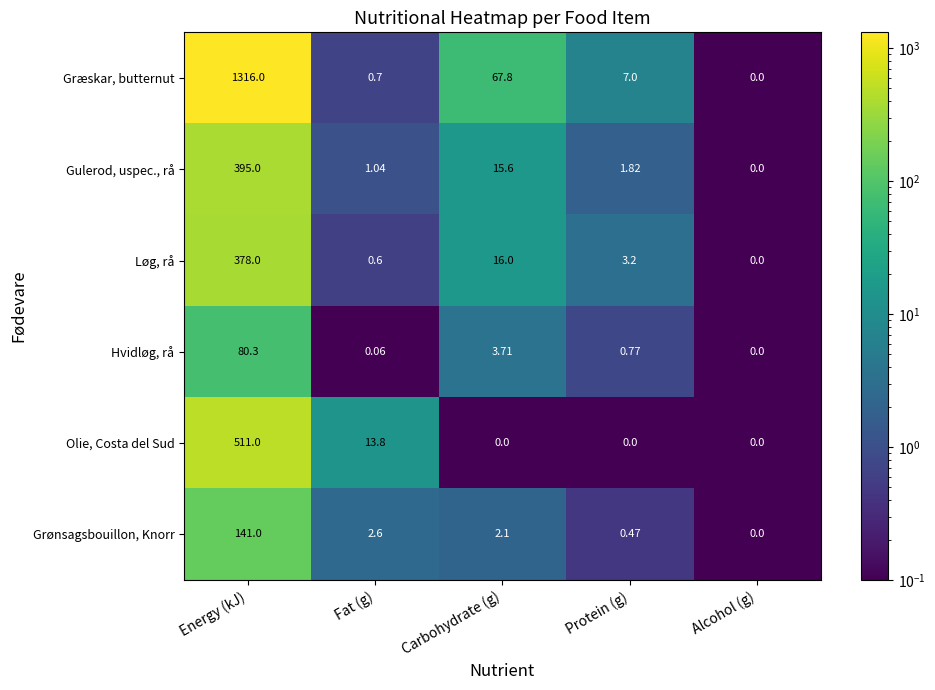

At which label does Løg, rå reach its peak?

Energy (kJ)